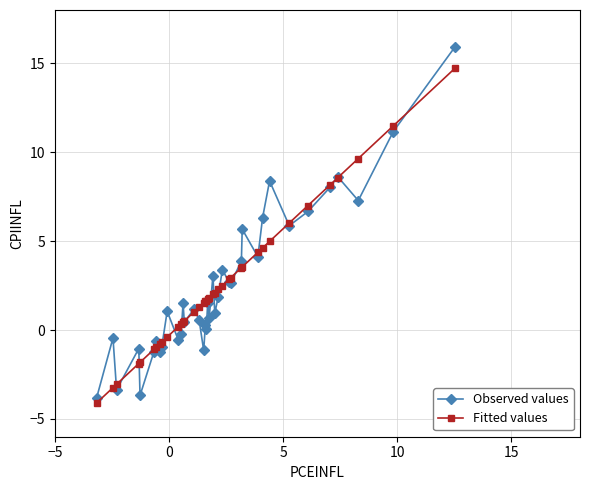

What is the maximum value shown in the chart?

15.9